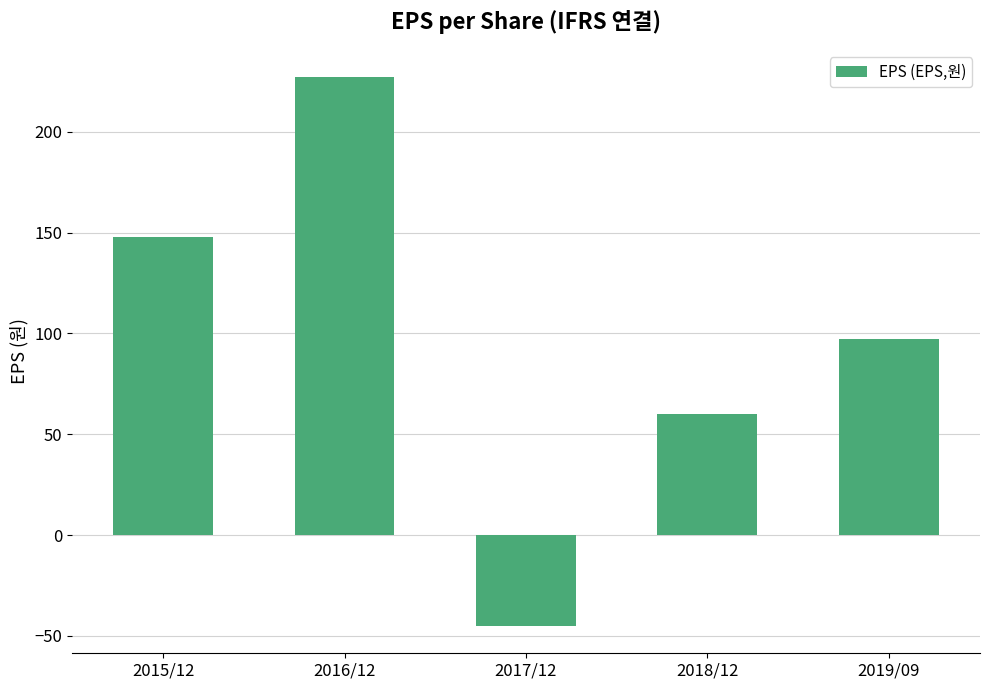

Count the number of categories in the chart.

5